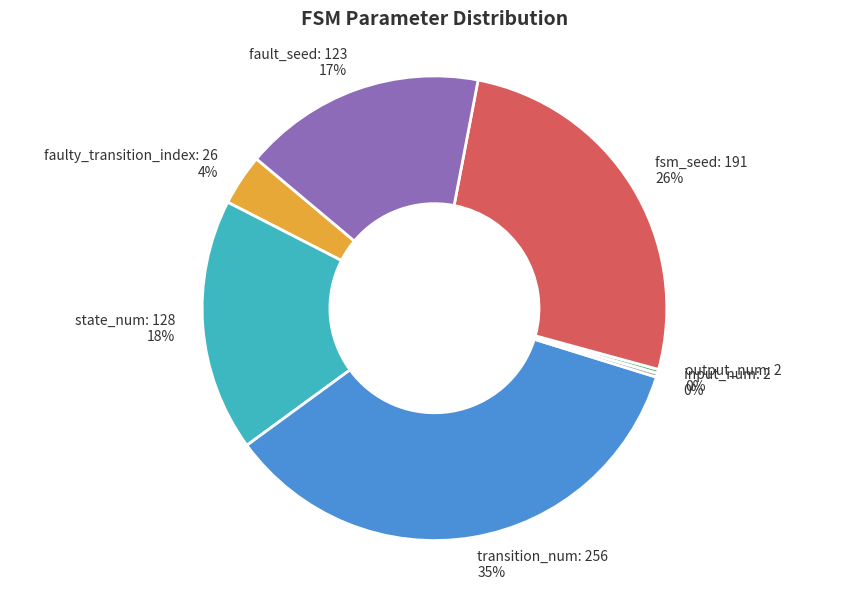

Does fault_seed: 123 represent more than half of the total?

No